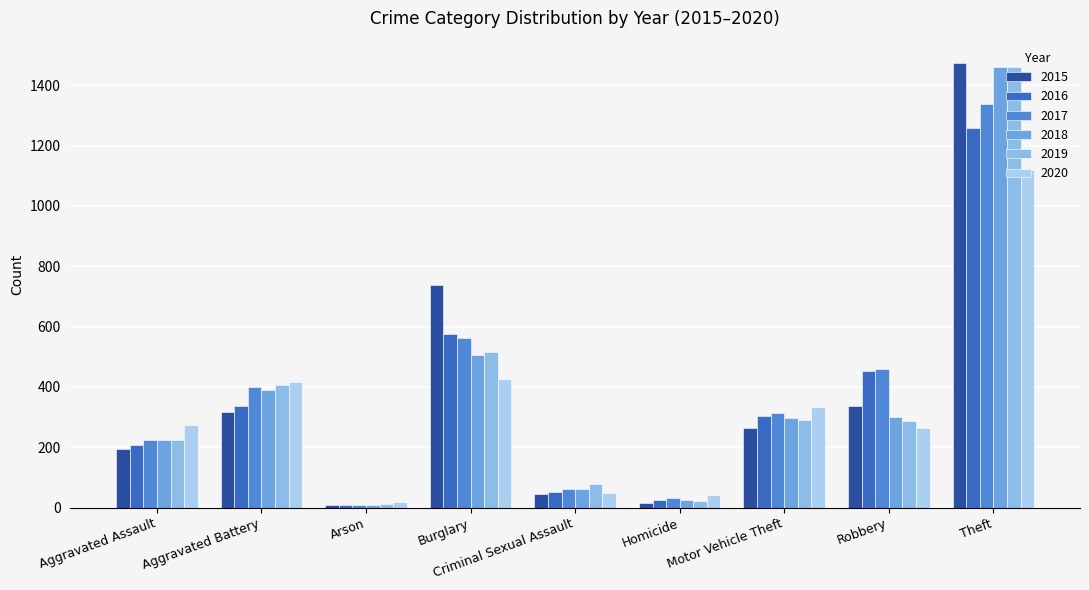

Reading left to right, list all the values displayed in this chart.

2015: 194	316	9	738	46	15	263	337	1474
2016: 206	336	7	576	50	26	304	454	1259
2017: 225	400	10	562	62	33	312	460	1339
2018: 225	389	7	506	60	25	298	301	1461
2019: 223	407	12	517	77	22	290	287	1459
2020: 273	416	17	425	48	41	333	263	1120